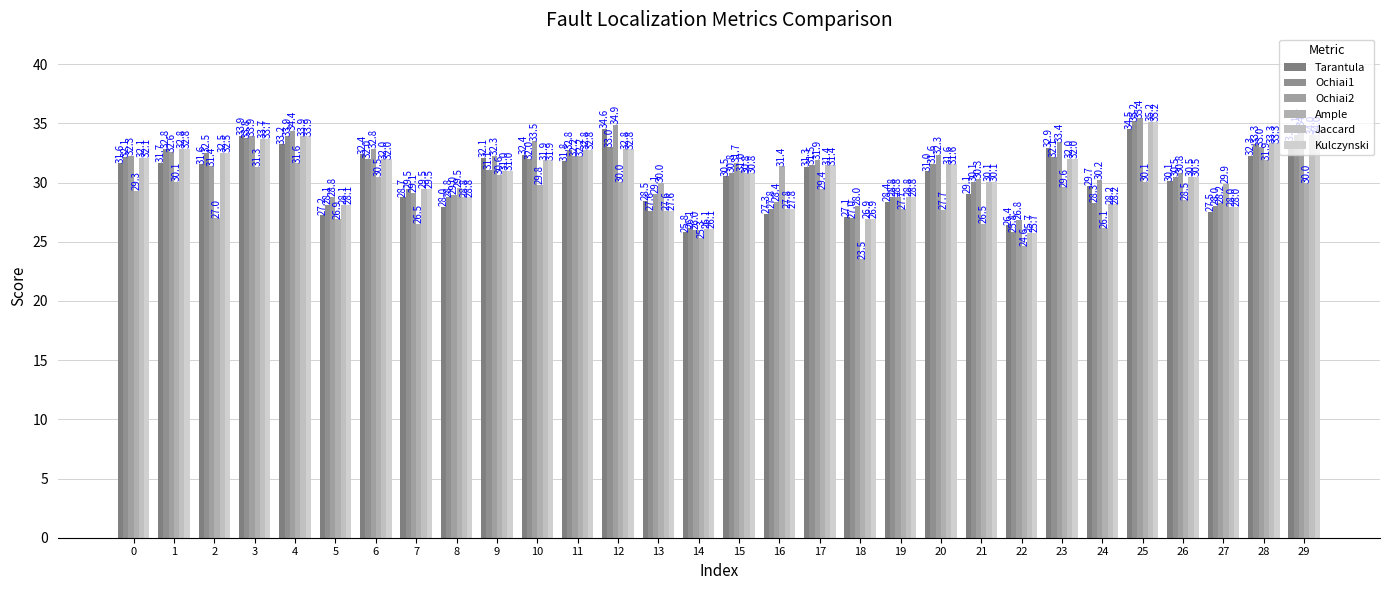

Does the chart contain stacked bars?

No